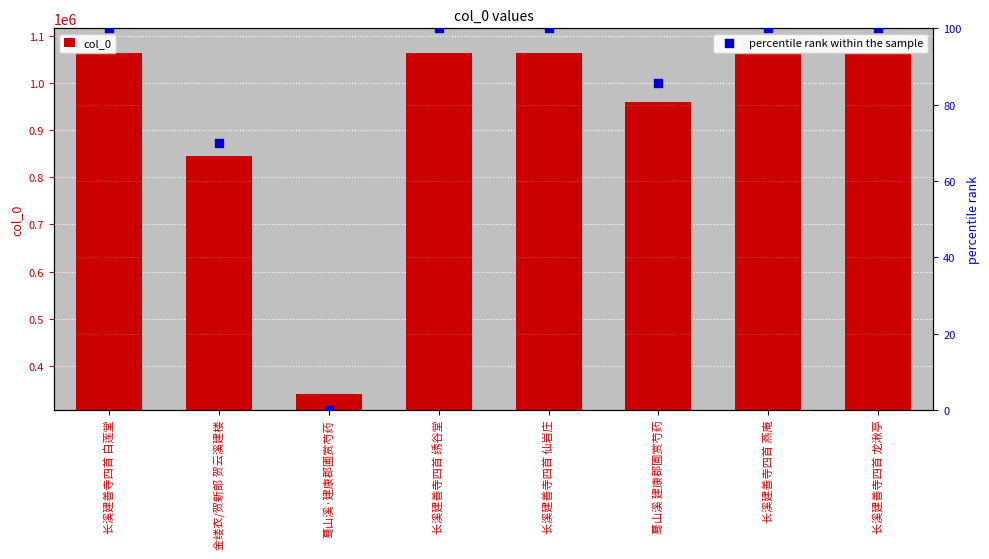

Which series has the largest total across all categories?

col_0